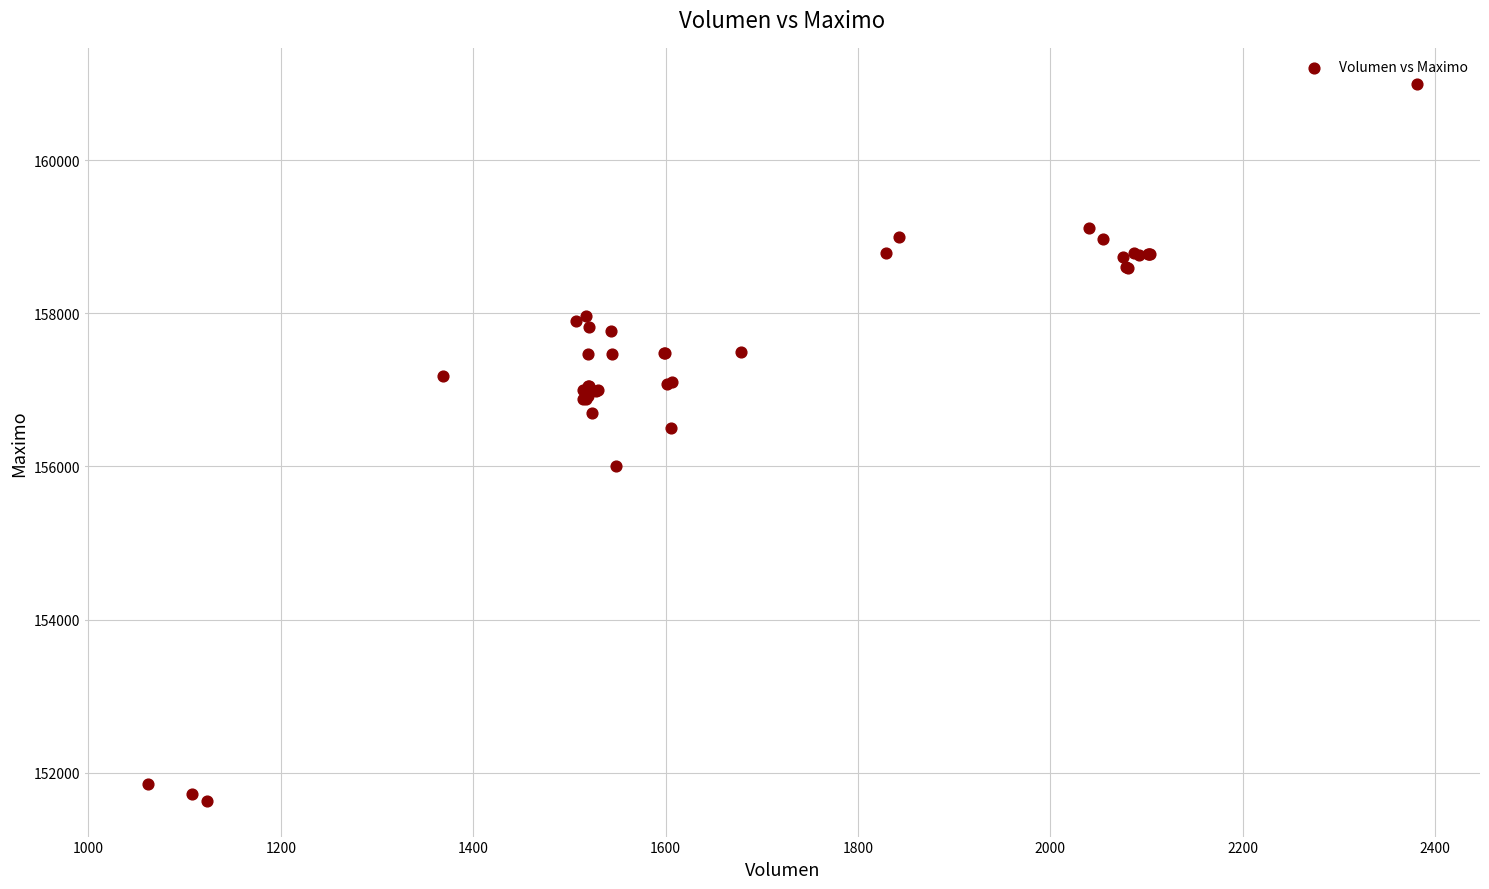

What Y value in the scatter plot is closest to 156316?

156500